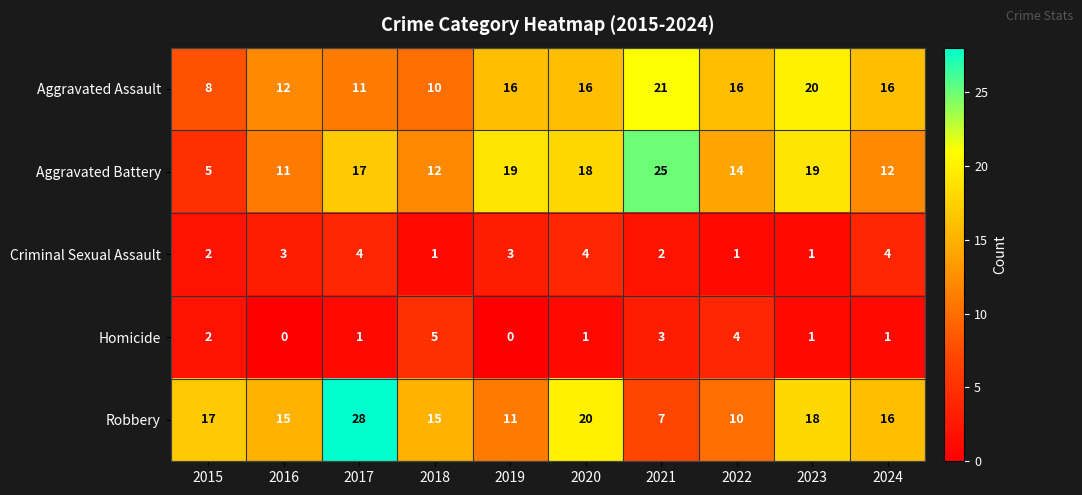

What is the difference between the highest and lowest values at 2016?

15